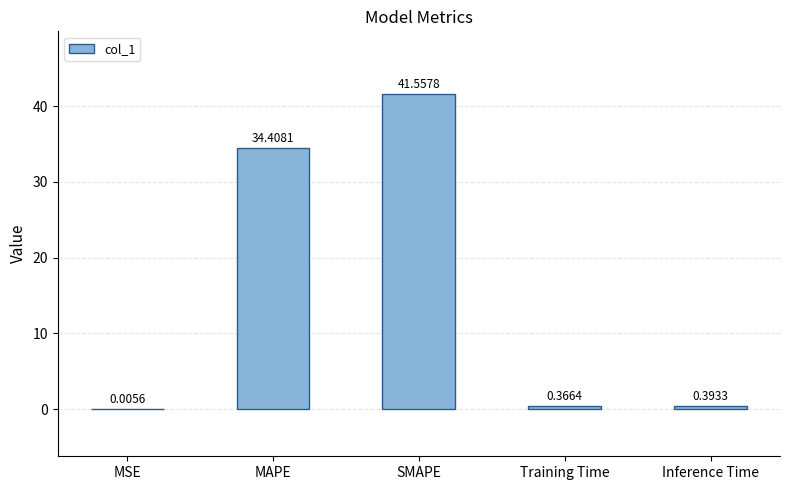

What is the change in value from MSE to Training Time?

+0.4